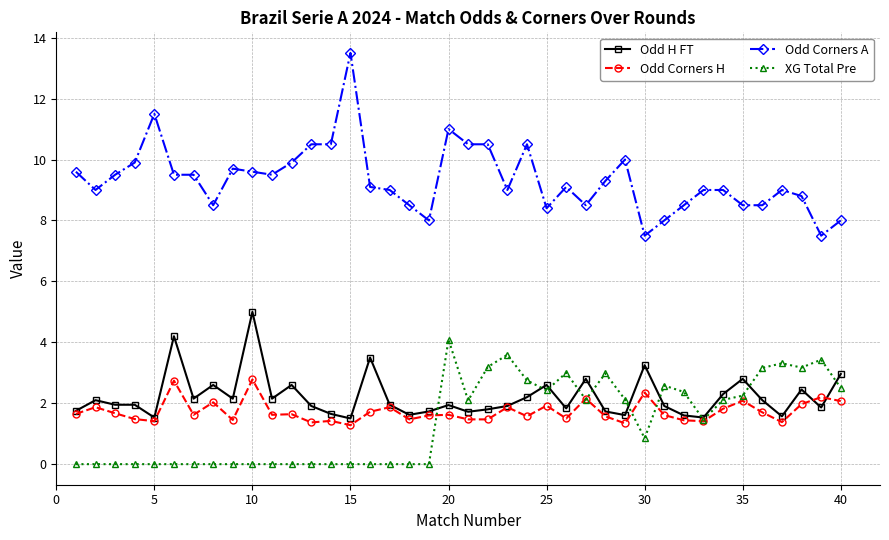

What is the lowest value of the Odd H FT series?

1.5